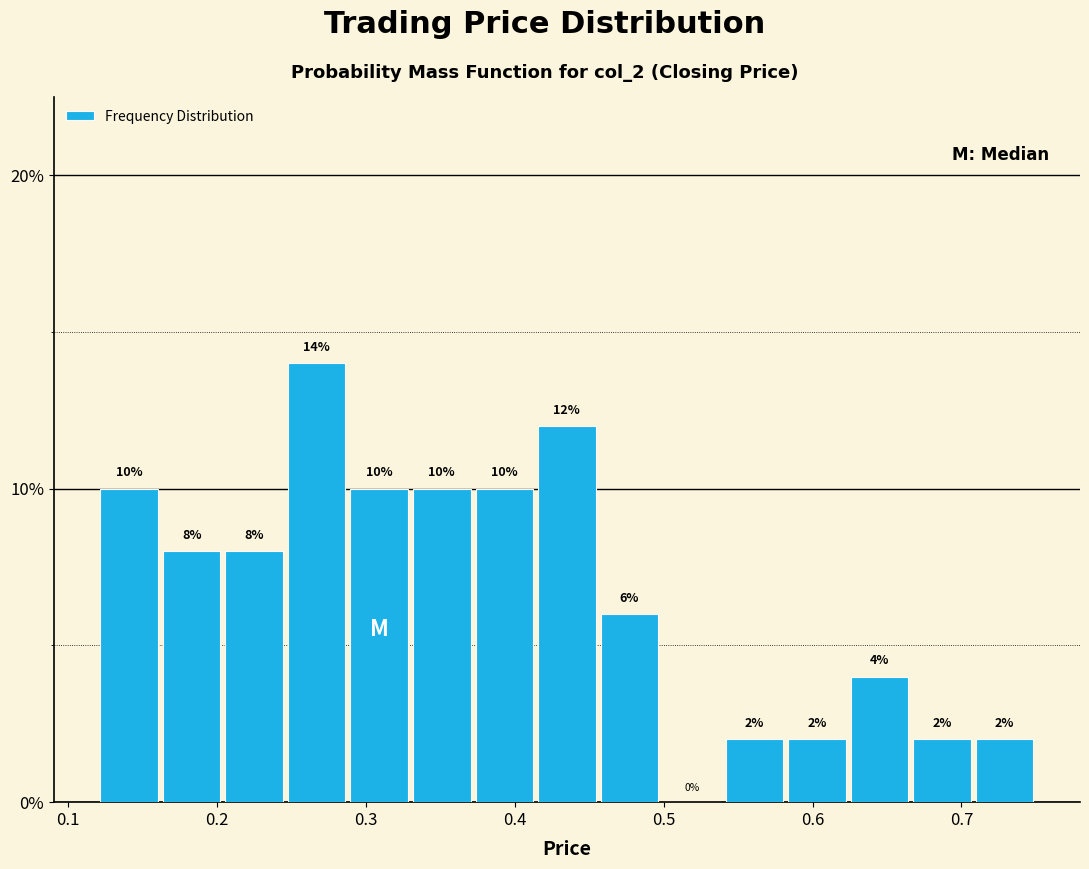

Which range on the x-axis has the tallest bar?

0.246 to 0.288